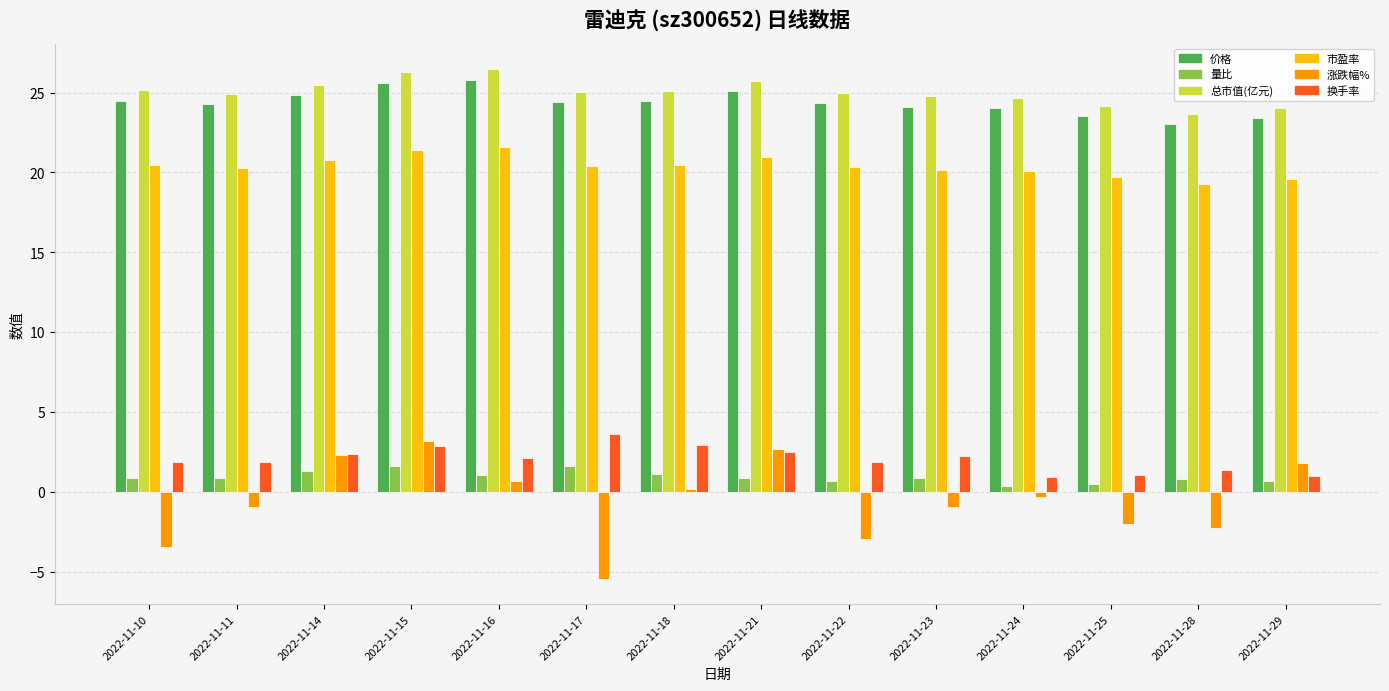

Is it true that 市盈率 equals 20.4 at 2022-11-17?

True